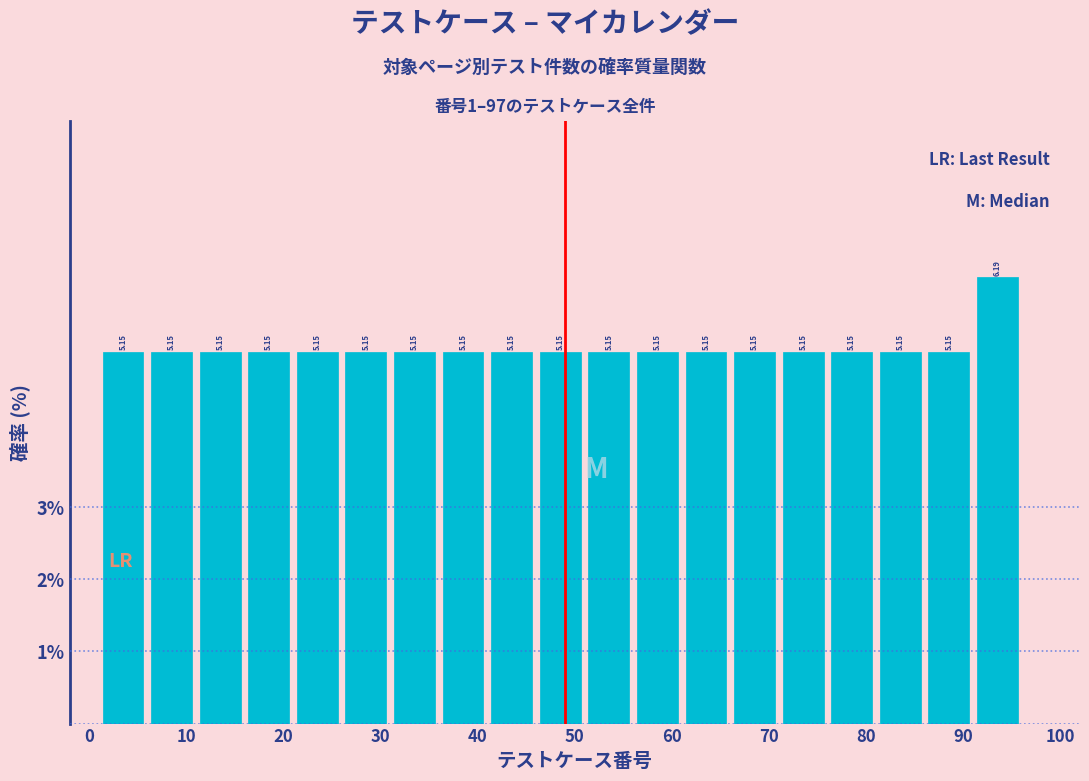

What is the height of the bar covering 51 to 56 on the x-axis?

5.15